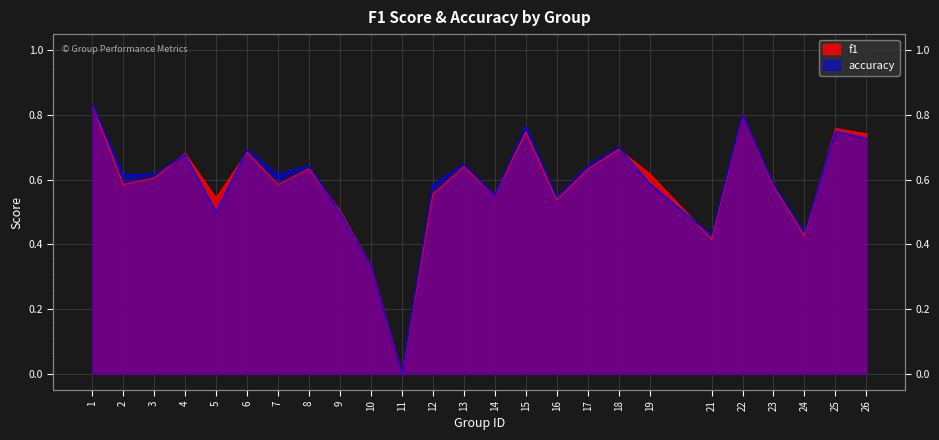

Reading right to left, what are all the values shown in this chart?

f1: 26=0.7	25=0.8	24=0.4	23=0.6	22=0.8	21=0.4	19=0.6	18=0.7	17=0.6	16=0.5	15=0.7	14=0.6	13=0.6	12=0.6	11=0.0	10=0.3	9=0.5	8=0.6	7=0.6	6=0.7	5=0.5	4=0.7	3=0.6	2=0.6	1=0.8
accuracy: 26=0.7	25=0.8	24=0.4	23=0.6	22=0.8	21=0.4	19=0.6	18=0.7	17=0.6	16=0.5	15=0.8	14=0.6	13=0.6	12=0.6	11=0.0	10=0.3	9=0.5	8=0.6	7=0.6	6=0.7	5=0.5	4=0.7	3=0.6	2=0.6	1=0.8